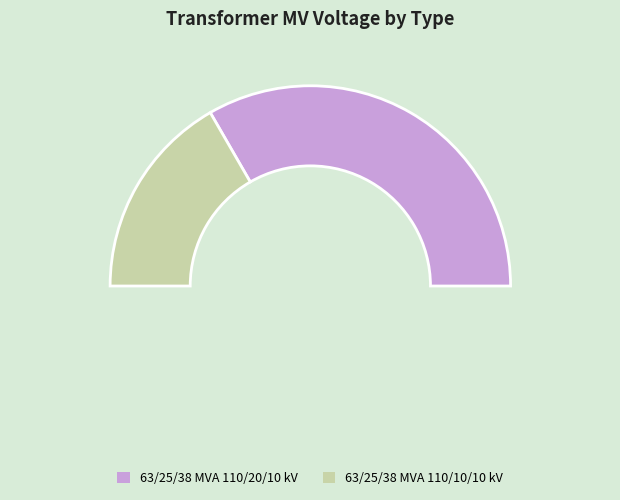

Combined, do 63/25/38 MVA 110/20/10 kV and 63/25/38 MVA 110/10/10 kV account for over 50%?

Yes